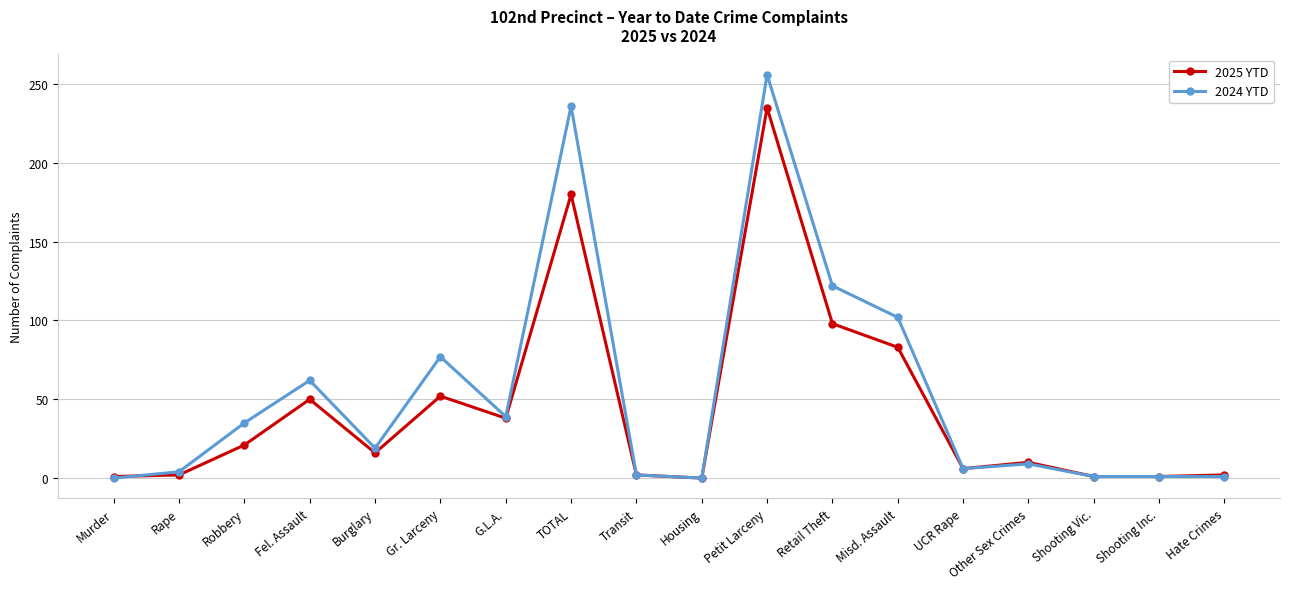

What is the maximum value shown in the chart?

256